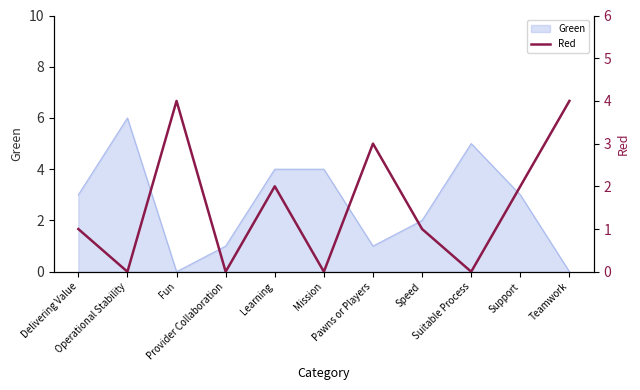

Which category has the lowest value across all series?

Operational Stability